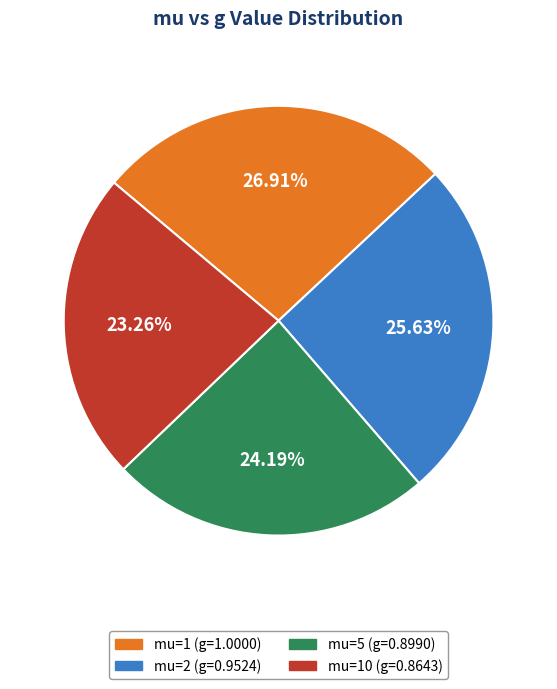

Is there a majority slice in this chart?

No